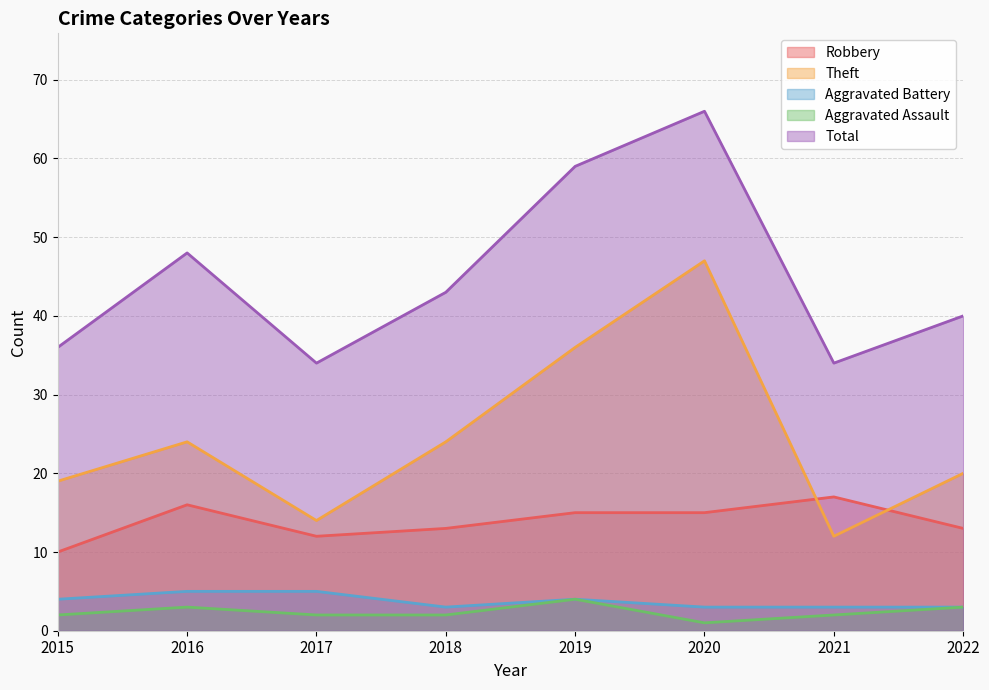

True or false: Robbery has a value of 11 at 2021.

False